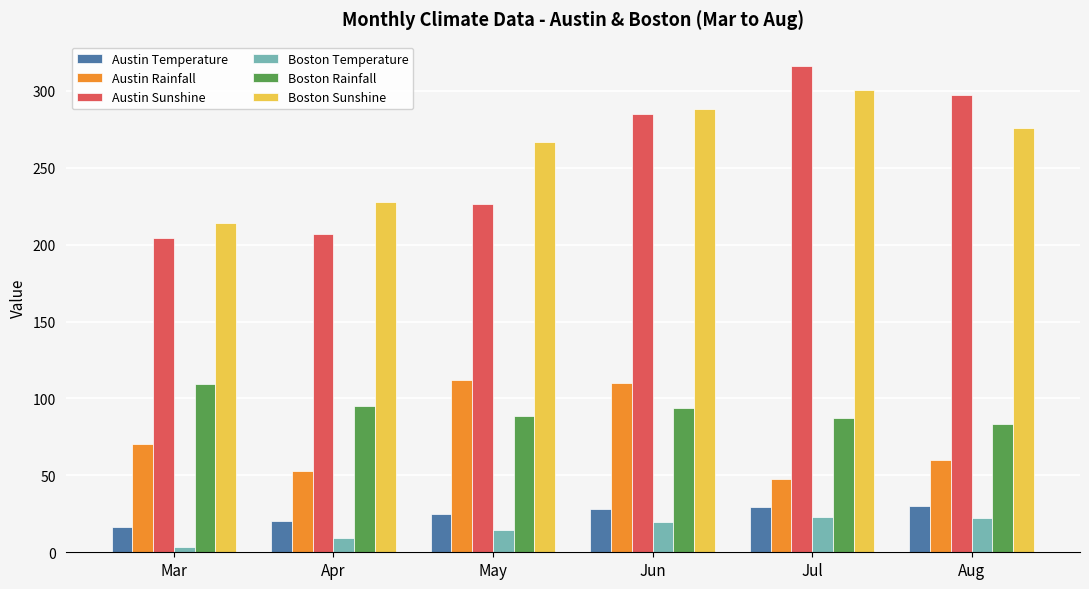

At which category is the sum across all series the highest?

Jun